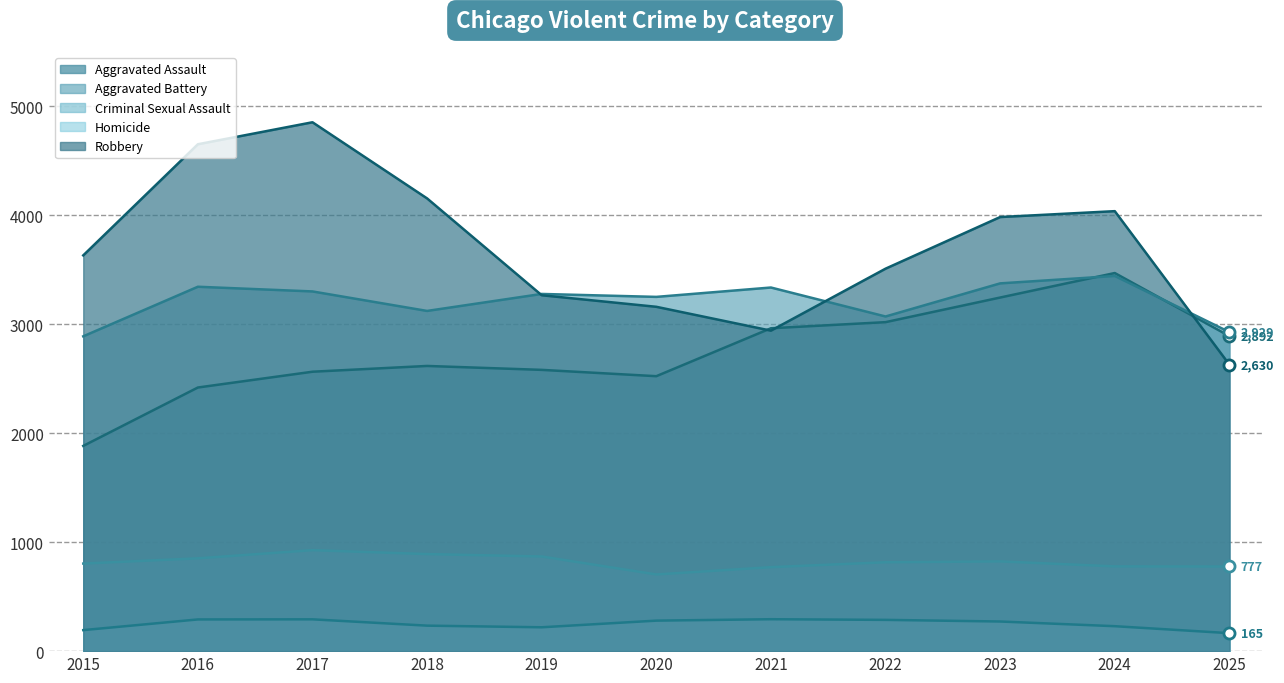

What is the difference between the second highest and second lowest values in the Homicide series?

99